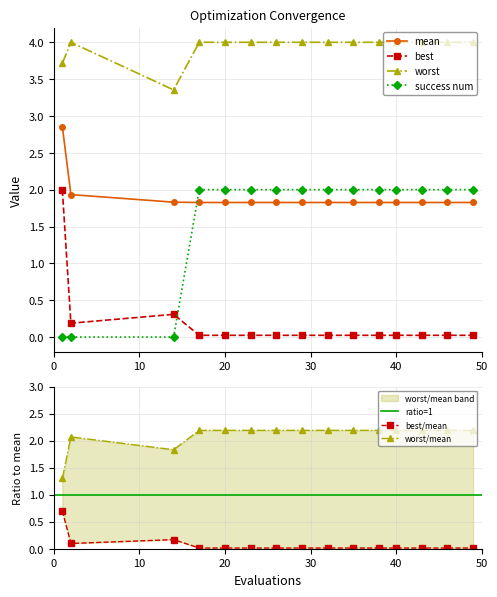

How many lines are shown in the chart?

4